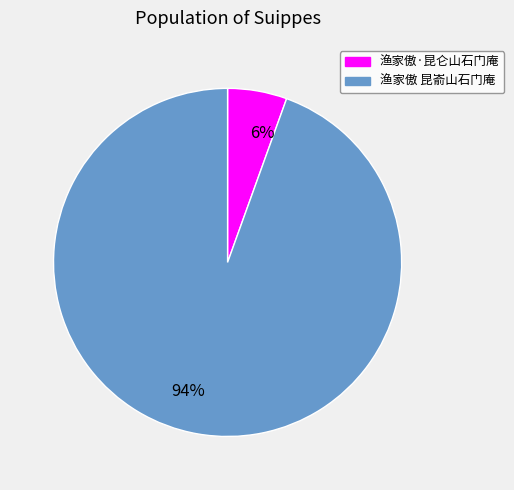

To the nearest percent, what is the average slice percentage?

50%